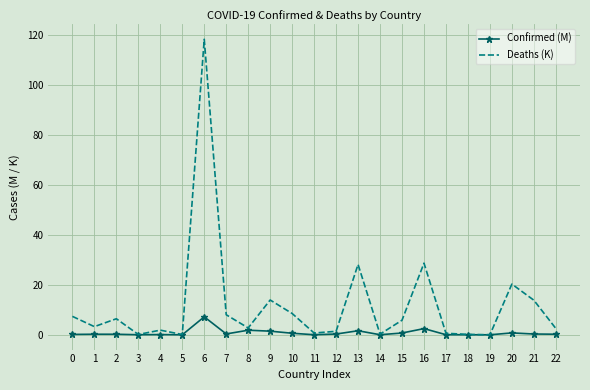

Which category has the highest value across all series?

6